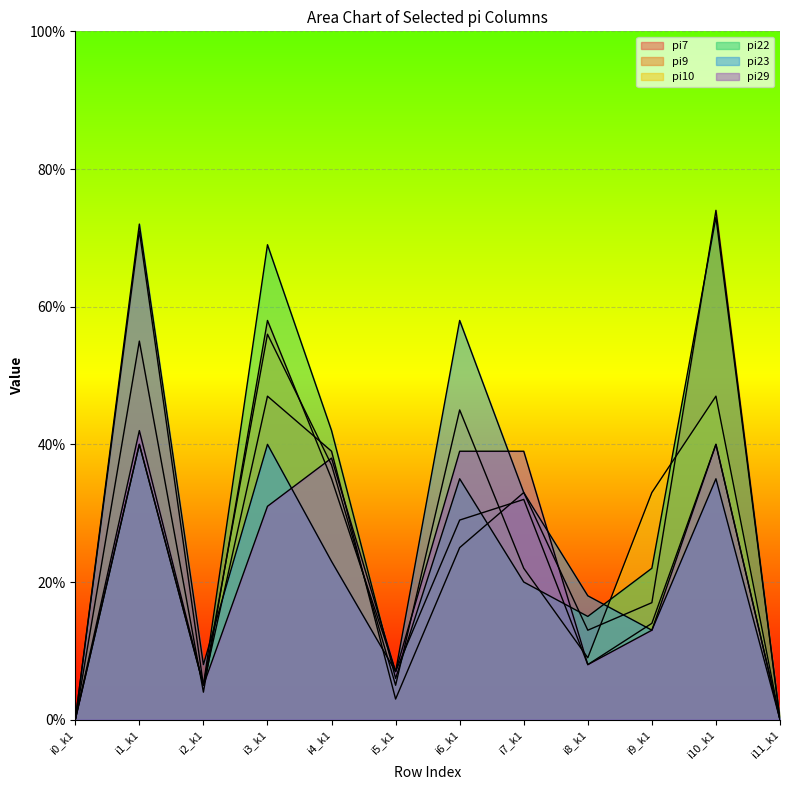

At i7_k1, list the series in order from smallest to largest.

pi22, pi10, pi9, pi7, pi23, pi29